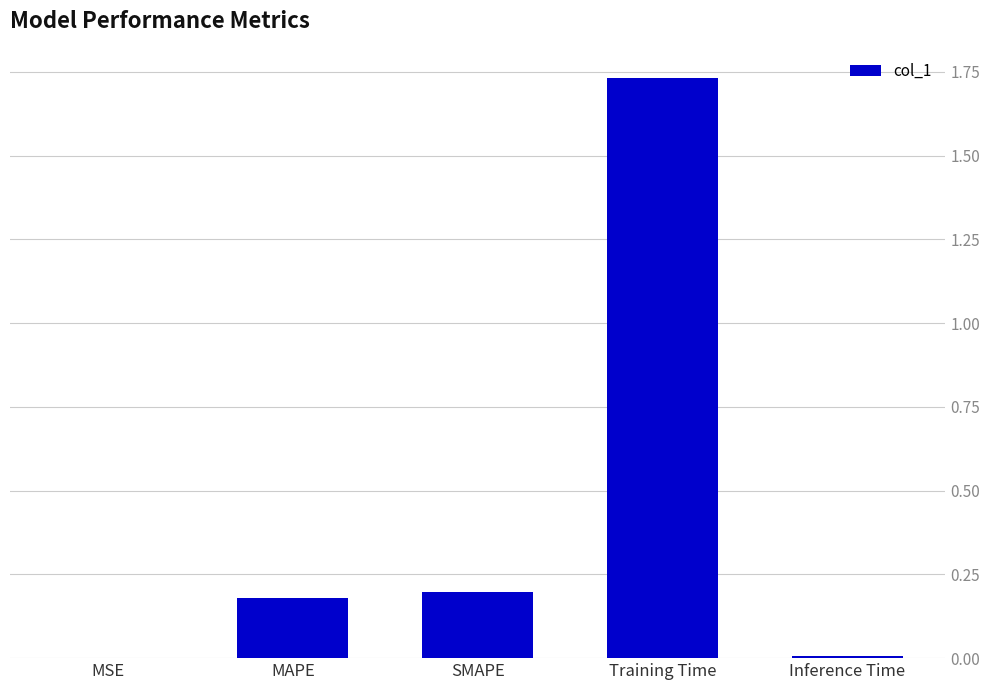

Which has a higher value, Training Time or SMAPE?

Training Time